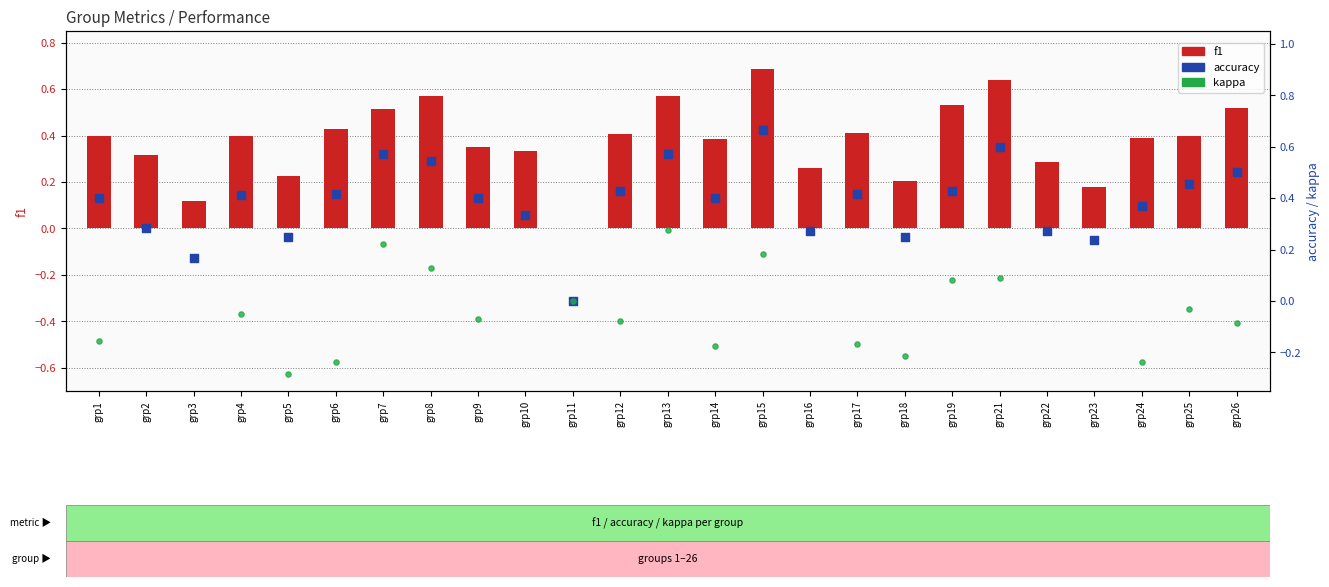

What is the total value across all series at grp16?

0.1